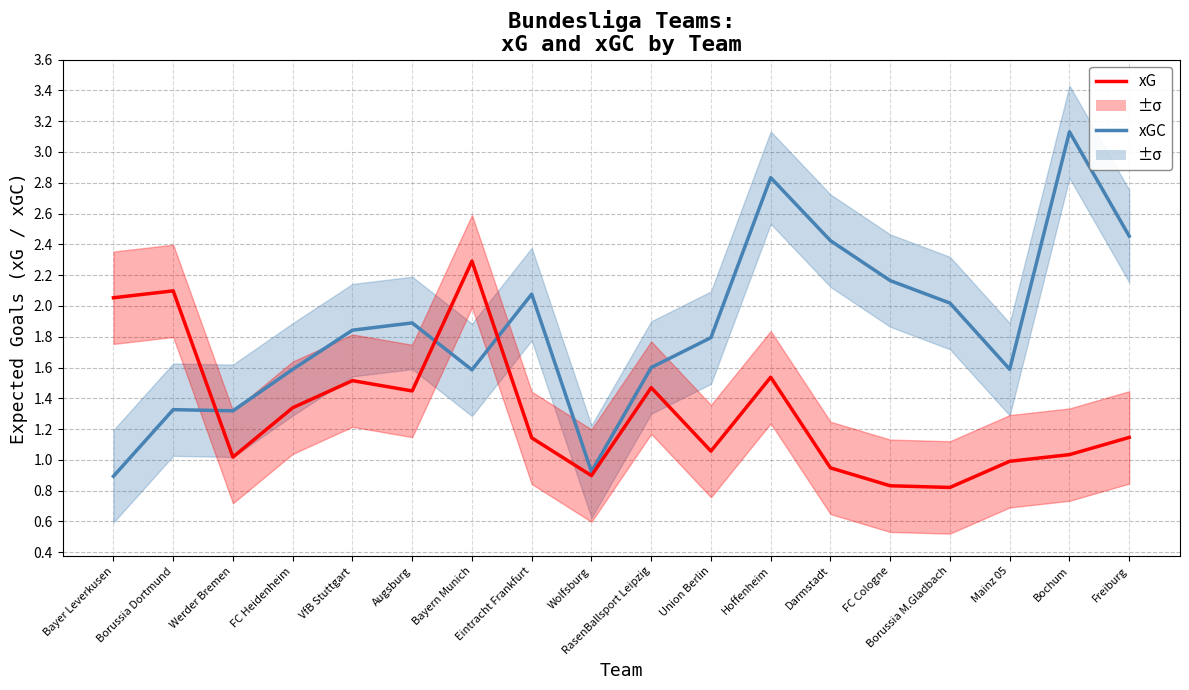

What is the label of the 8th point from the right?

Union Berlin